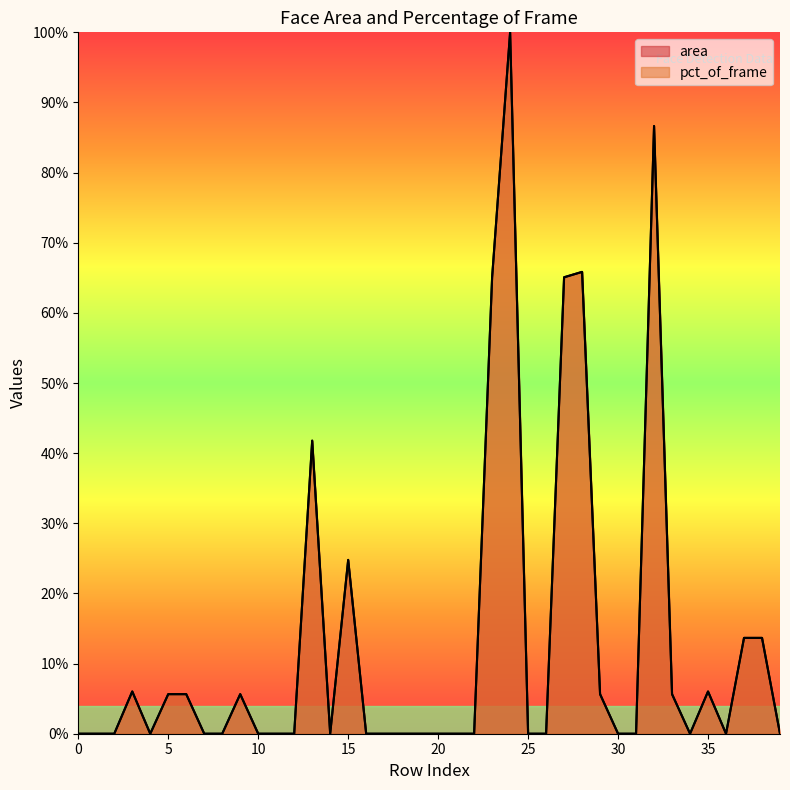

Rank the categories by pct_of_frame value from highest to lowest.

24, 32, 28, 23, 27, 13, 15, 37, 38, 3, 35, 5, 6, 9, 29, 33, 0, 1, 2, 4, 7, 8, 10, 11, 12, 14, 16, 17, 18, 19, 20, 21, 22, 25, 26, 30, 31, 34, 36, 39